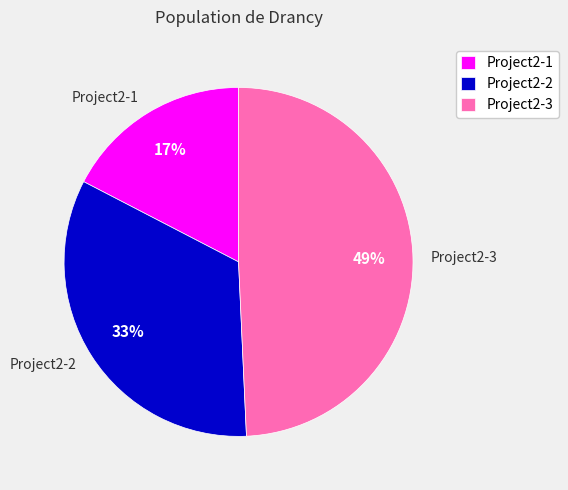

How many slices are in this pie chart?

3